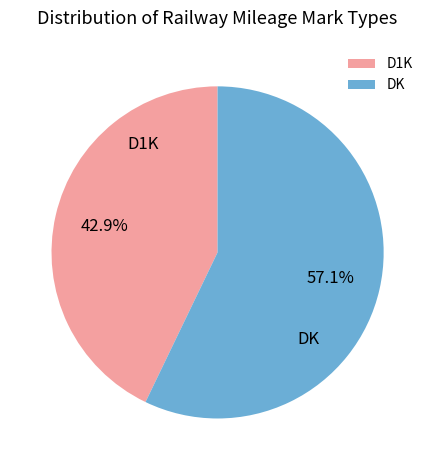

To the nearest percent, what is the combined percentage of DK and D1K?

100%